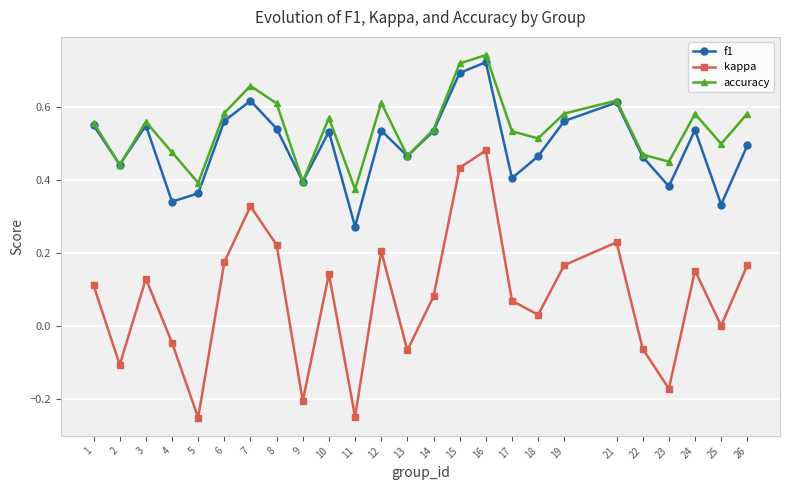

True or false: kappa and f1 intersect in this chart.

False